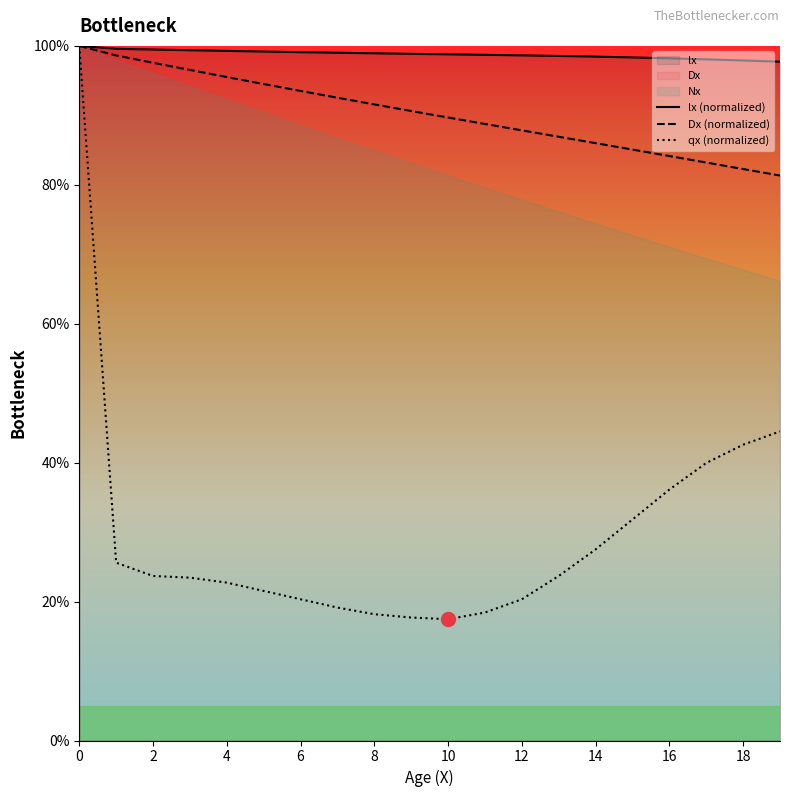

The value of Dx (normalized) at 18 is 137.0. True or false?

False